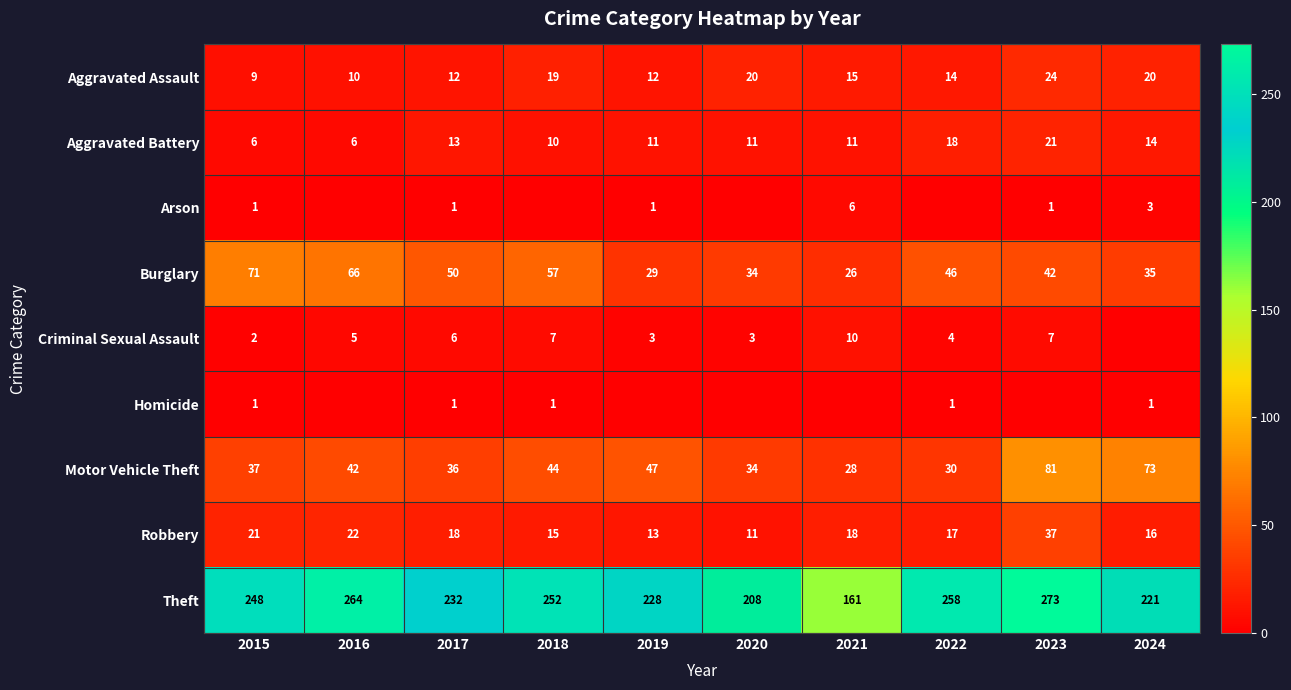

Read the Aggravated Battery value at 2023.

21